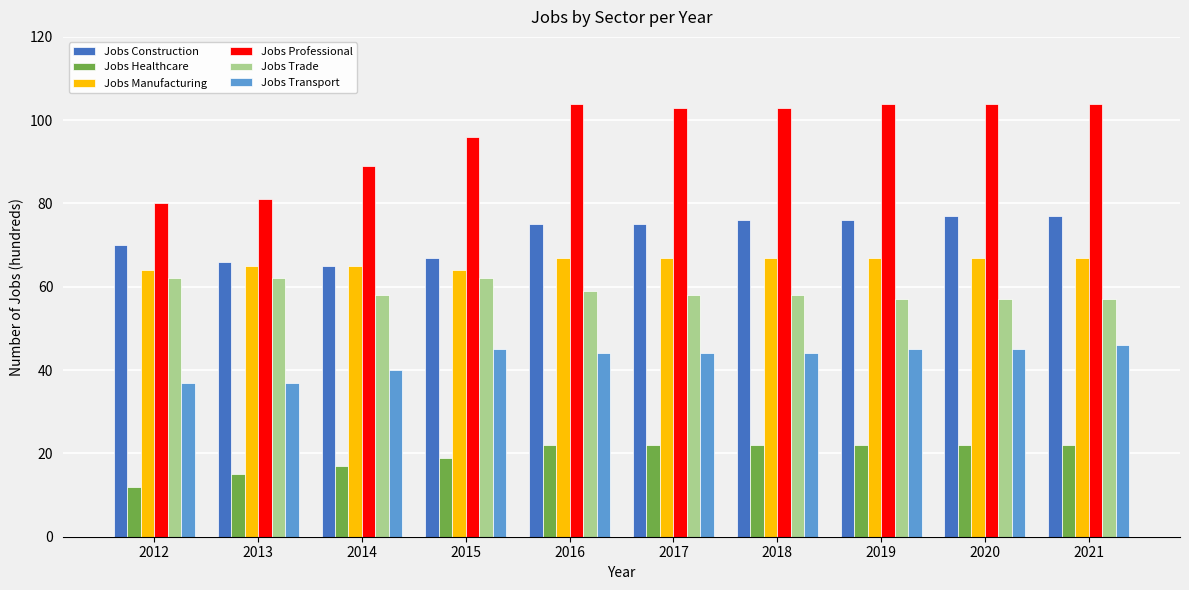

What is the value of the Jobs Transport bar at the 7th from the left?

44